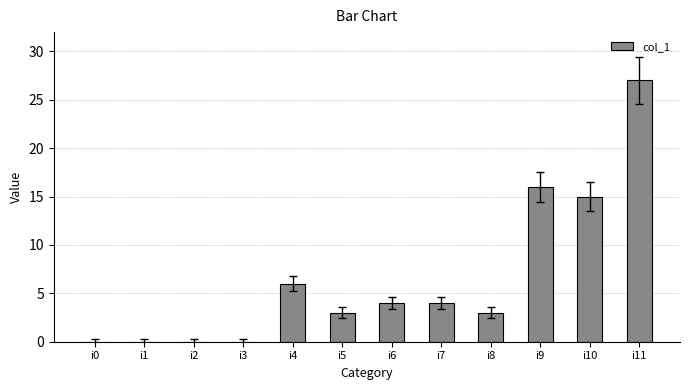

Is it true that the value at i3 is 0?

True